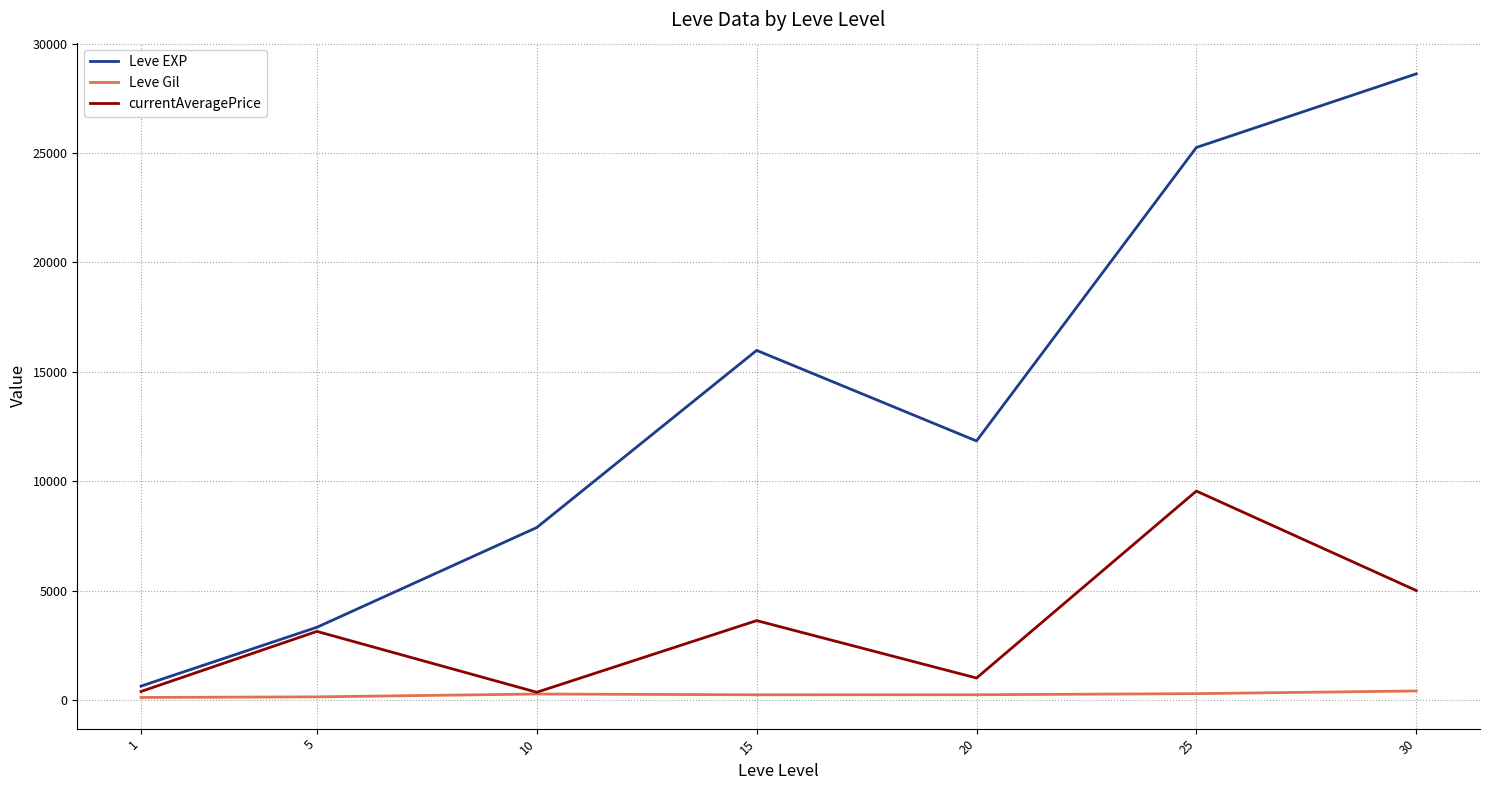

Between 1 and 5, which series saw the biggest shift?

currentAveragePrice